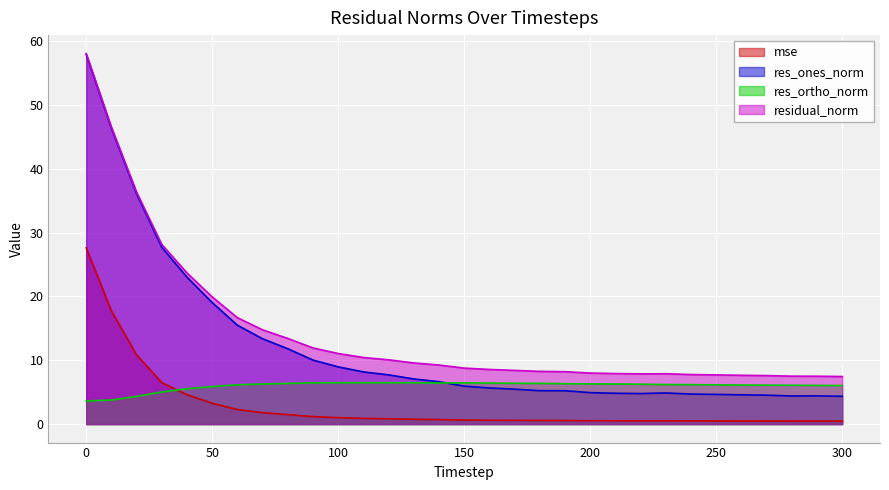

What is the difference between the maximum and second lowest values in the res_ones_norm series?

53.5